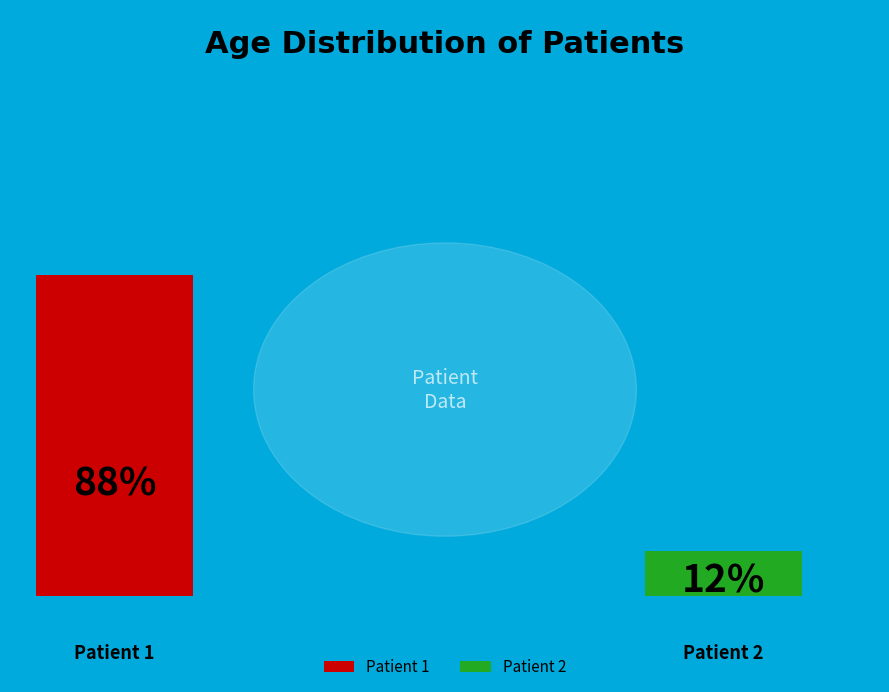

What is the ratio of the value at Patient 2 to the value at Patient 1?

0.1